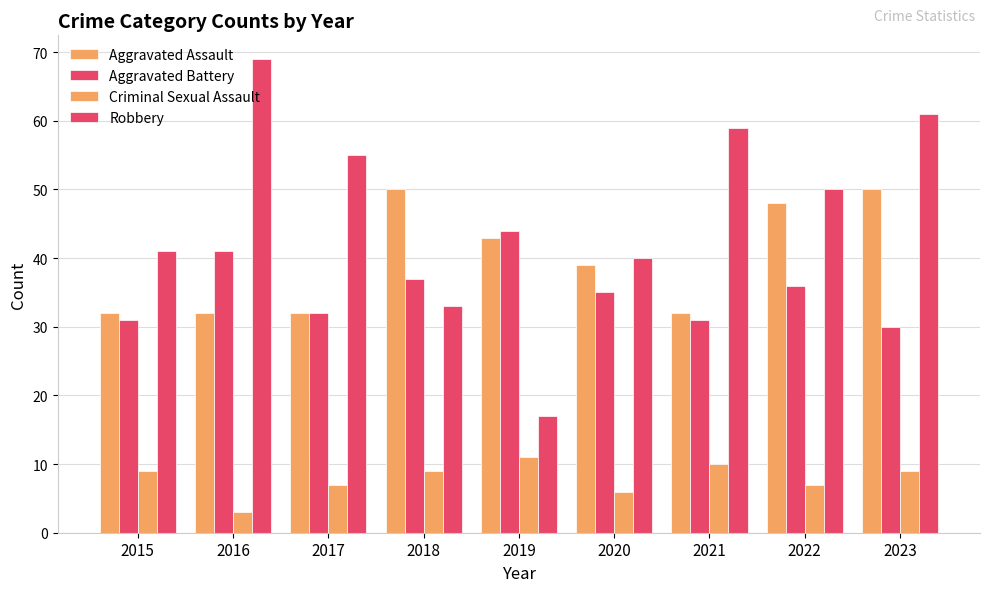

How many bars are there in each group?

4